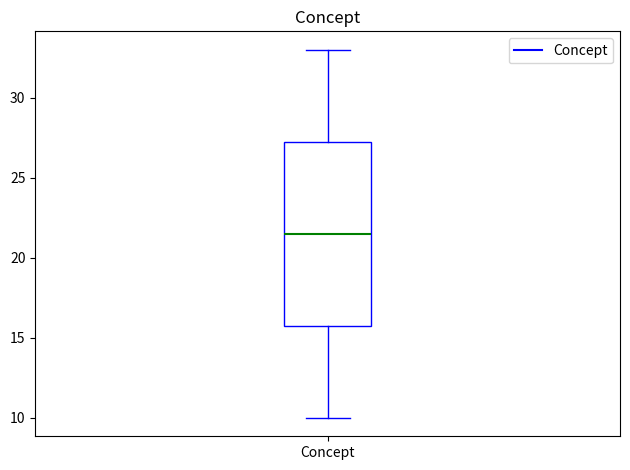

Read this box plot against the y-axis: the position of the median line, the range covered by the box, and the ends of both whiskers. The values are not printed on the chart, so give them approximately, as read against the axis.

median 21.5, box 16.0 to 27.5, whiskers 10.0 to 33.0